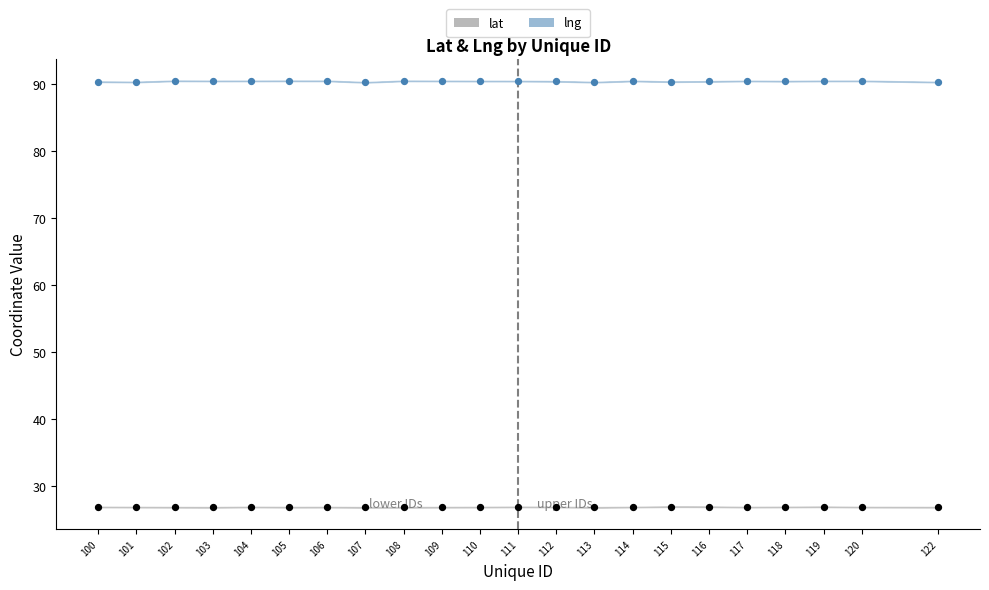

Is the value of lng at 100 greater than the value of lat at 113?

Yes